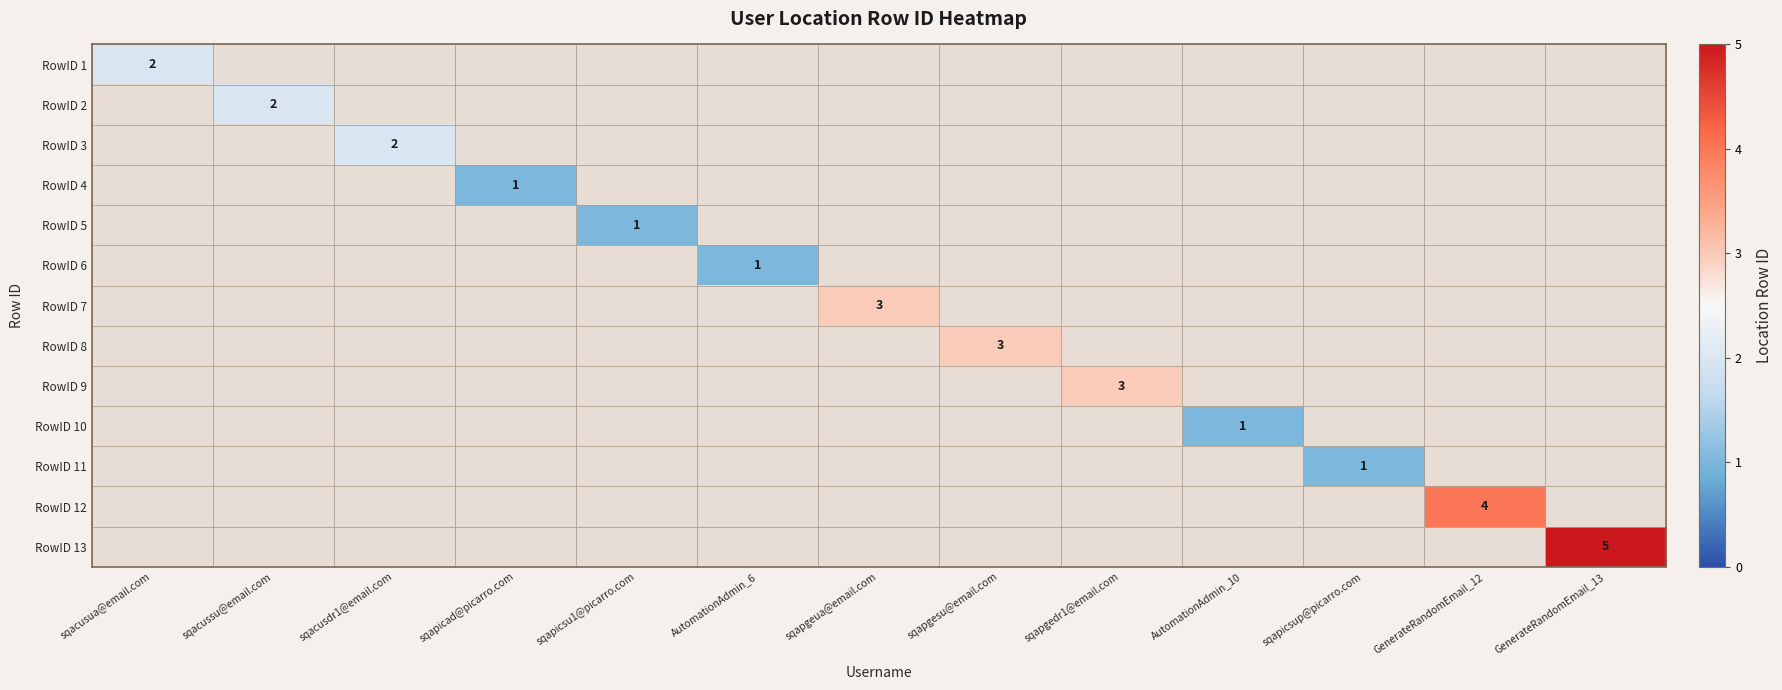

Rank the series at sqapgesu@email.com from lowest to highest value.

RowID 1, RowID 2, RowID 3, RowID 4, RowID 5, RowID 6, RowID 7, RowID 8, RowID 9, RowID 10, RowID 11, RowID 12, RowID 13